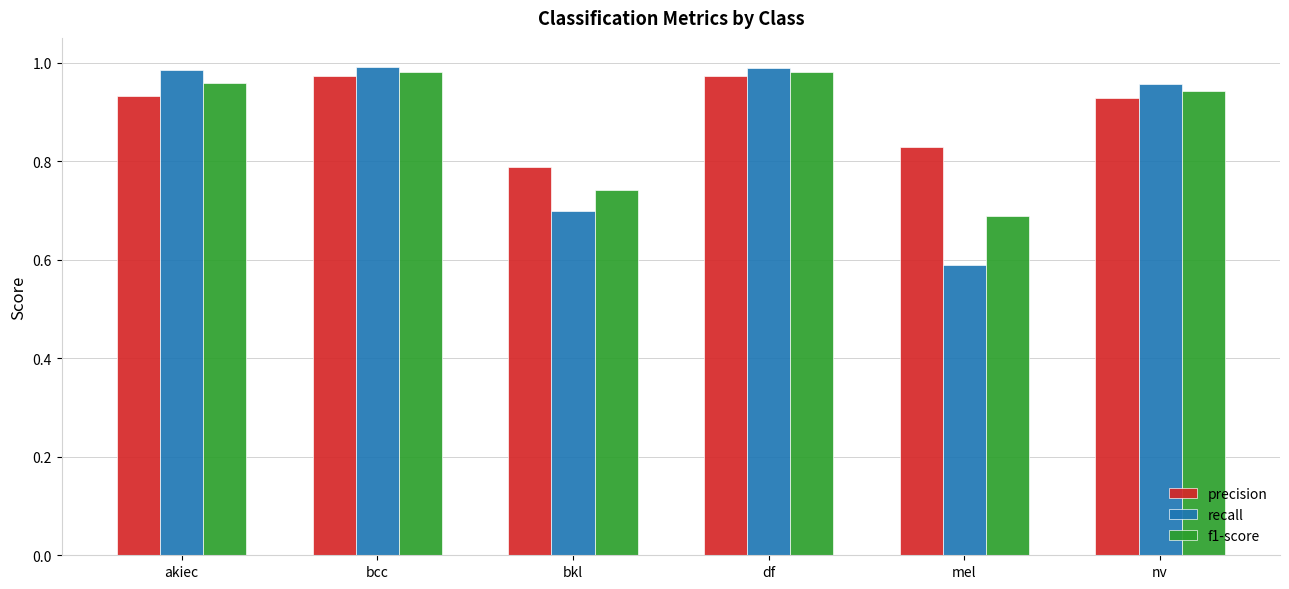

What is the difference between the maximum and minimum values in the precision series?

0.2